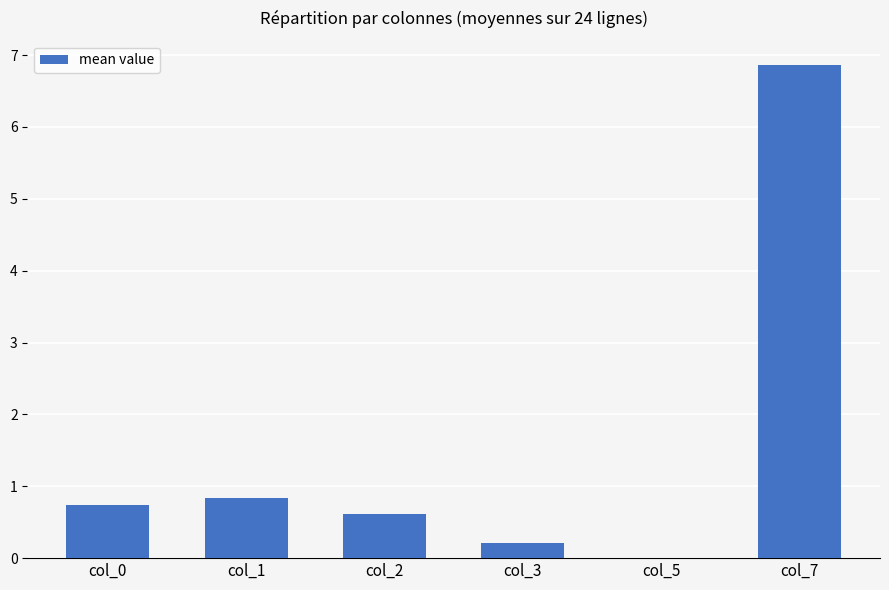

What is the change in value from col_2 to col_3?

-0.4